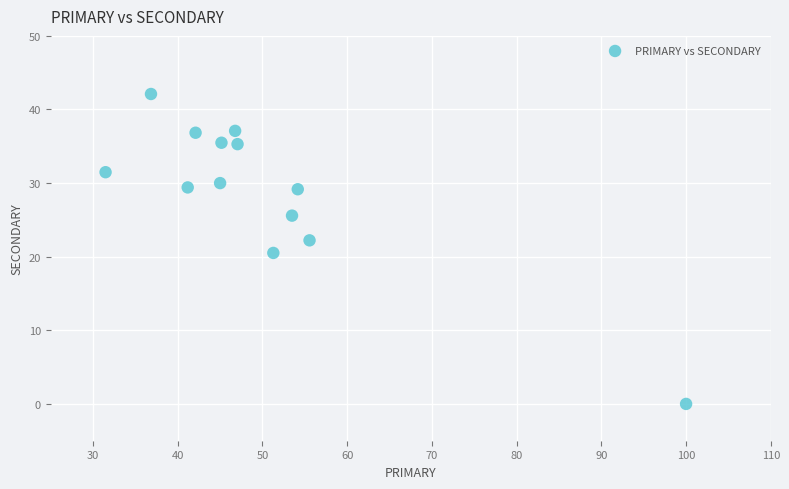

What is the range of Y values (max minus min)?

42.1